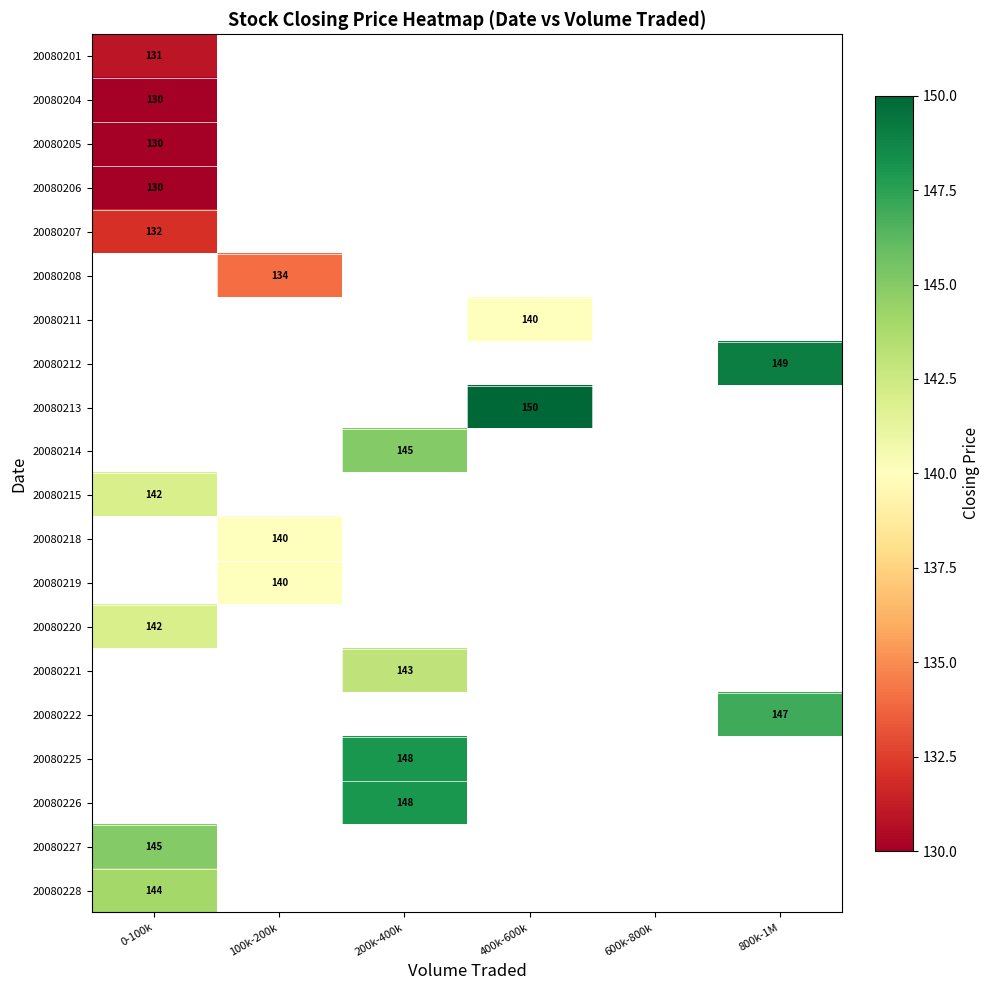

Is it true that 20080213 equals 42 at 400k-600k?

False